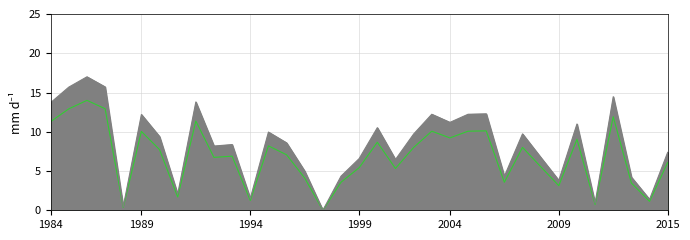

At how many categories does at least one series exceed 14?

4